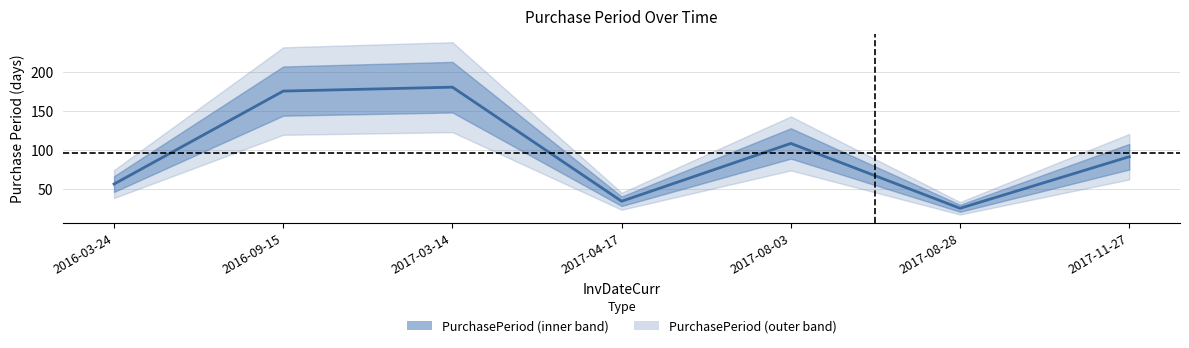

Which has a higher value, 2017-04-17 or 2016-09-15?

2016-09-15